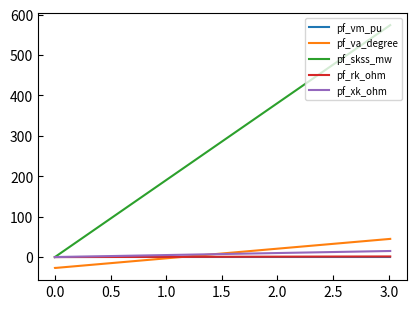

True or false: pf_xk_ohm and pf_skss_mw cross at least once.

False